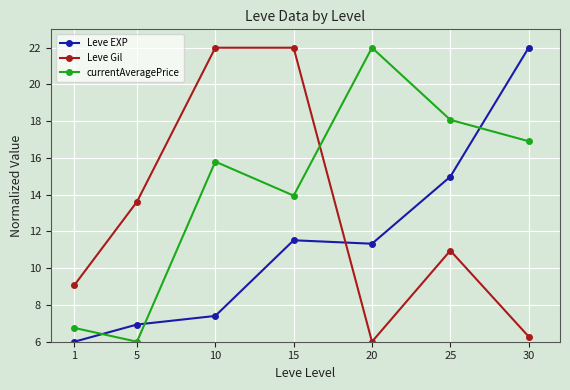

True or false: currentAveragePrice has more than 0 interior local peaks.

True